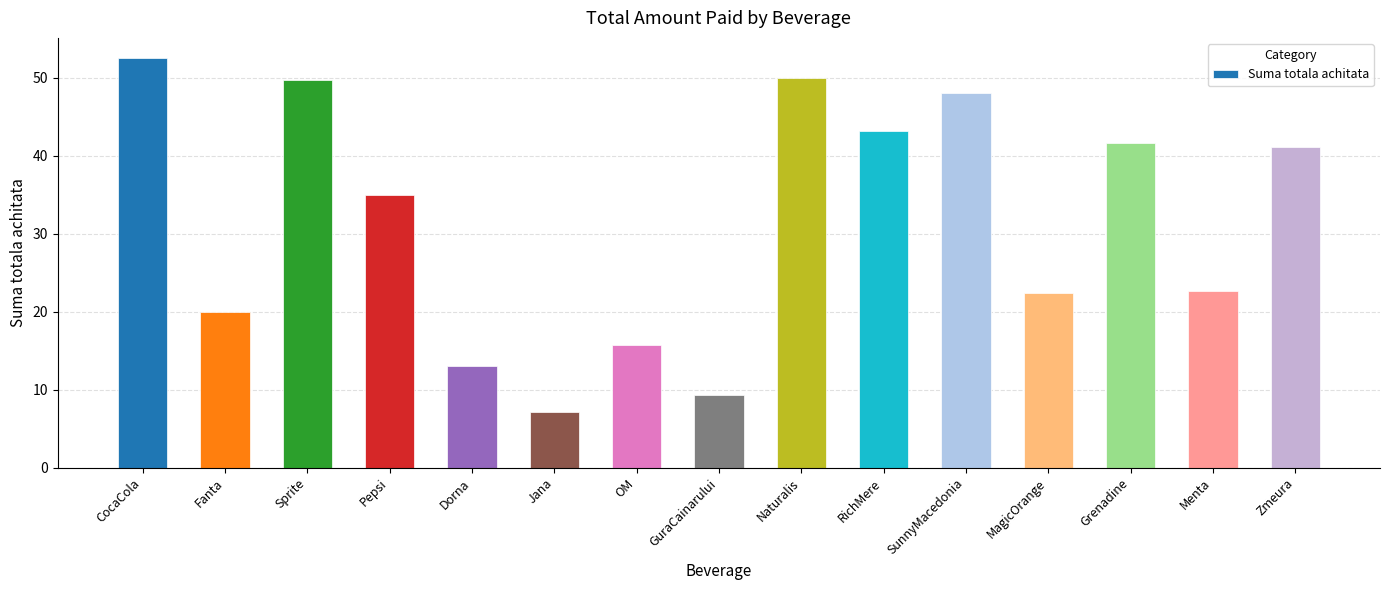

True or false: the data shows 17.0 at RichMere.

False